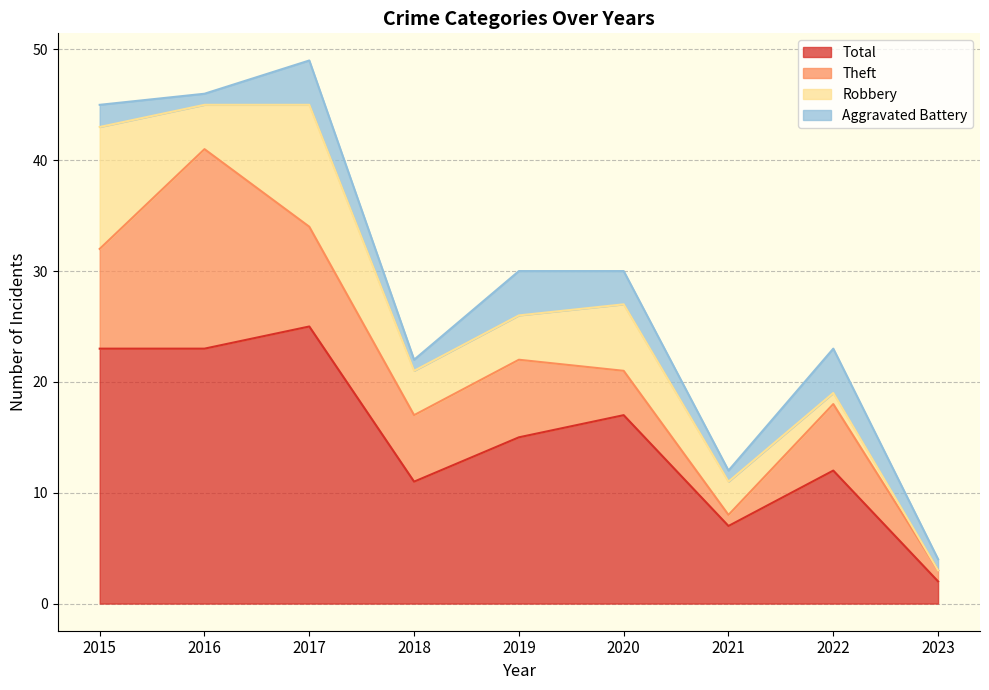

What is the sum of the Robbery values at 2015 and 2023?

11